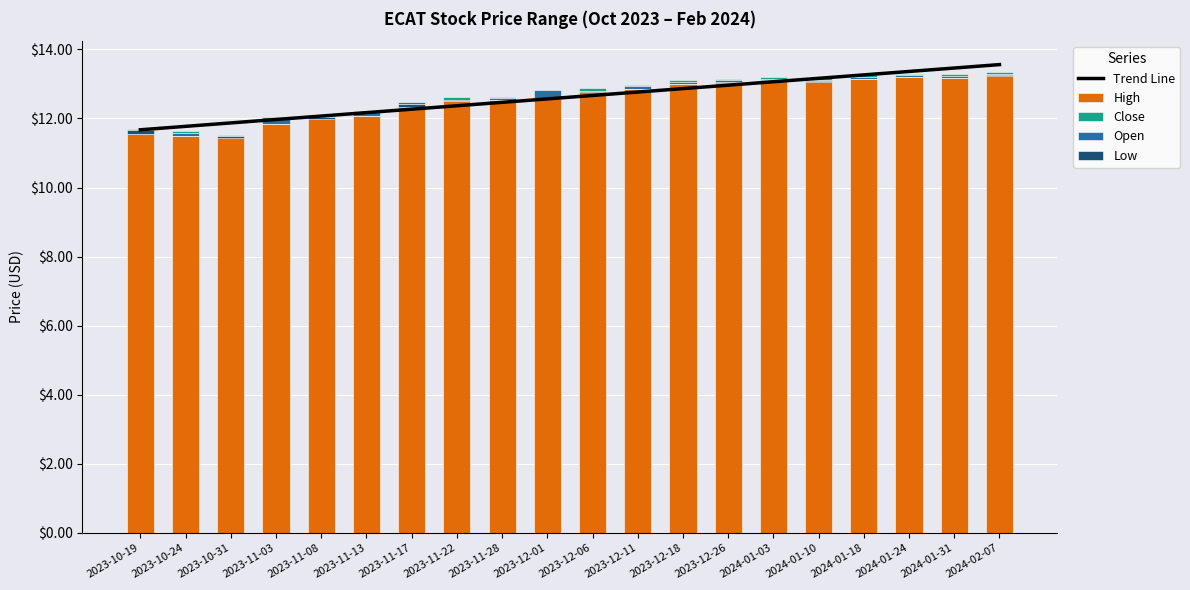

The Trend Line series shows 13.3 at 2024-01-18. True or false?

True